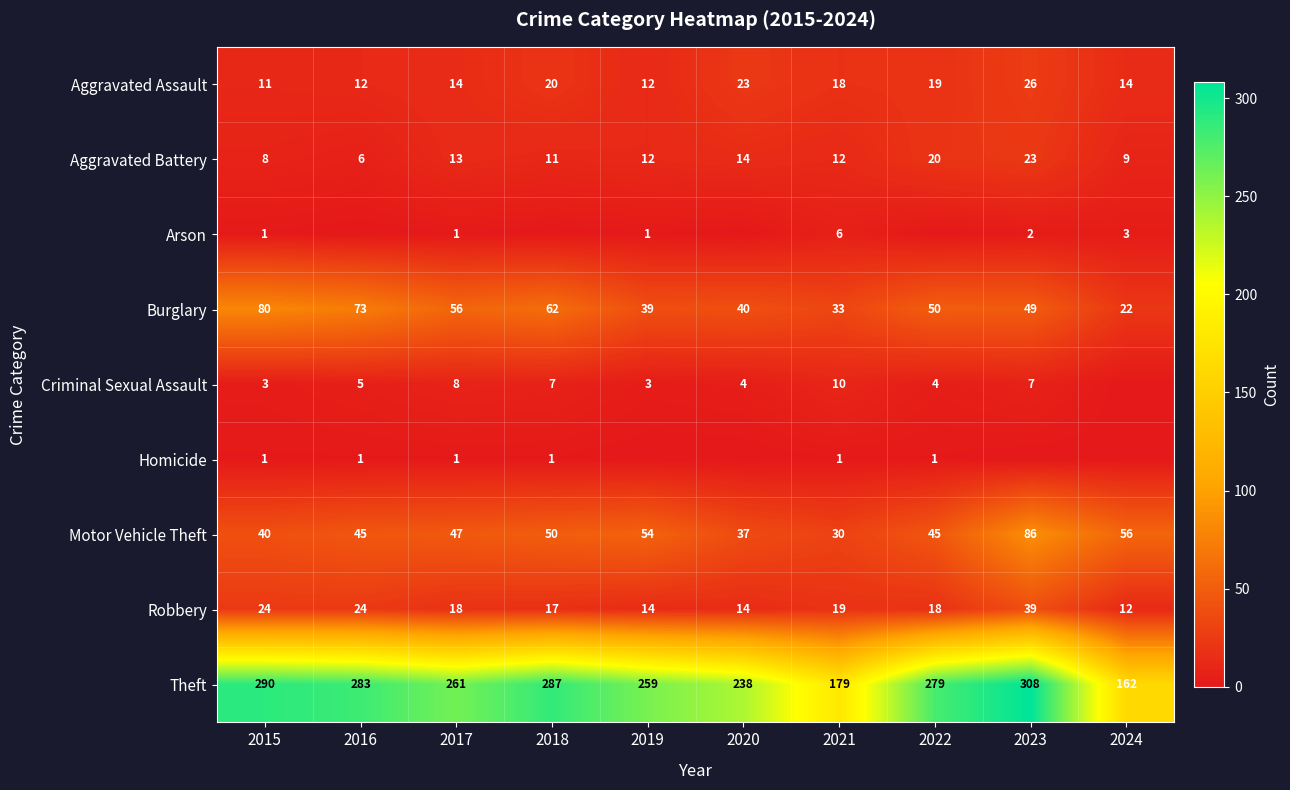

The value of Aggravated Battery at 2017 is 13. True or false?

True